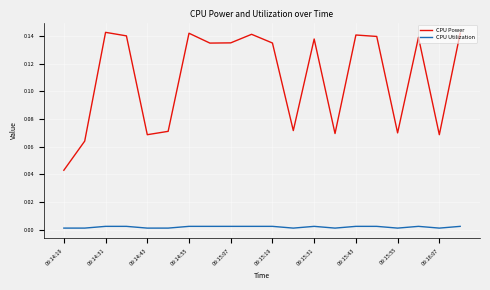

Count the CPU Power values in the range 0 to 1.

20